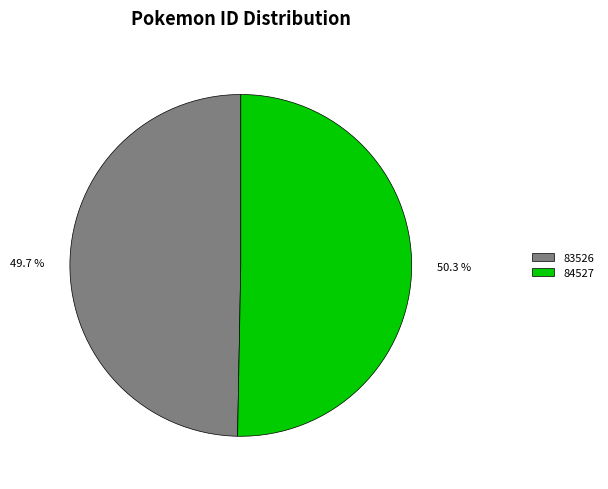

Rank the categories by value from highest to lowest.

84527, 83526